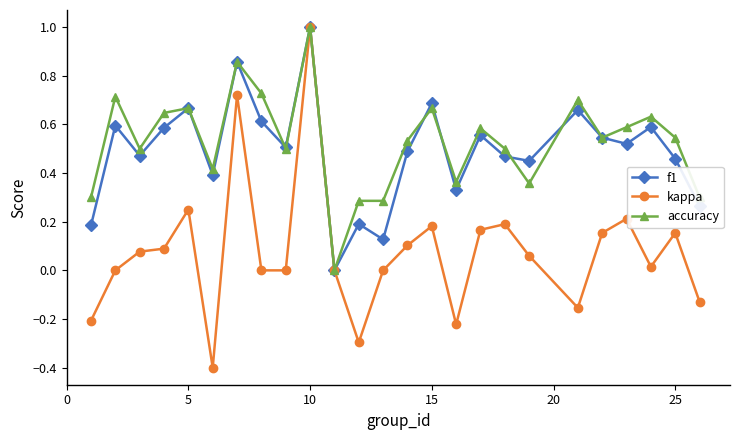

Which series has the largest range (max minus min)?

kappa